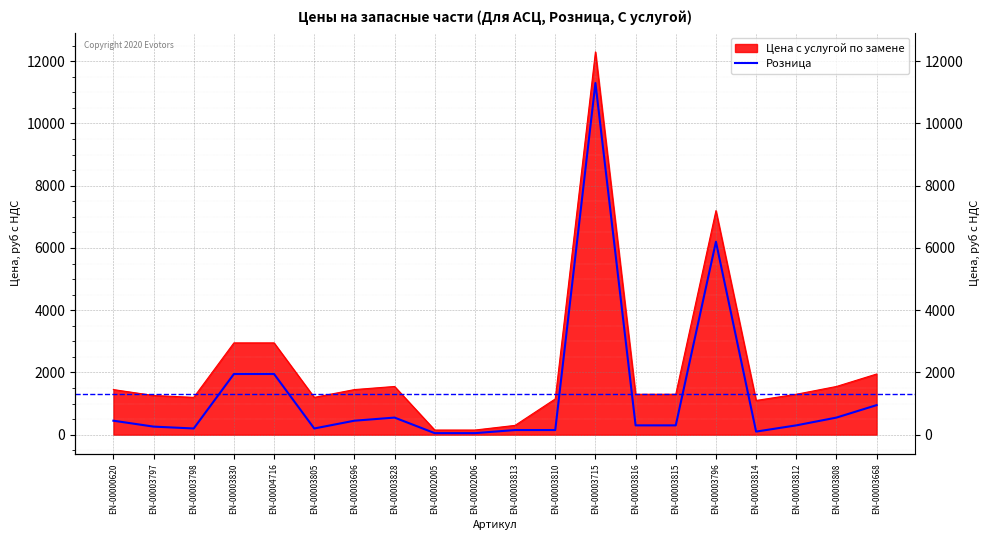

Rank the categories by value from highest to lowest.

EN-00003715, EN-00003796, EN-00003830, EN-00004716, EN-00003668, EN-00003828, EN-00003808, EN-00000620, EN-00003696, EN-00003816, EN-00003815, EN-00003812, EN-00003797, EN-00003798, EN-00003805, EN-00003813, EN-00003810, EN-00003814, EN-00002005, EN-00002006